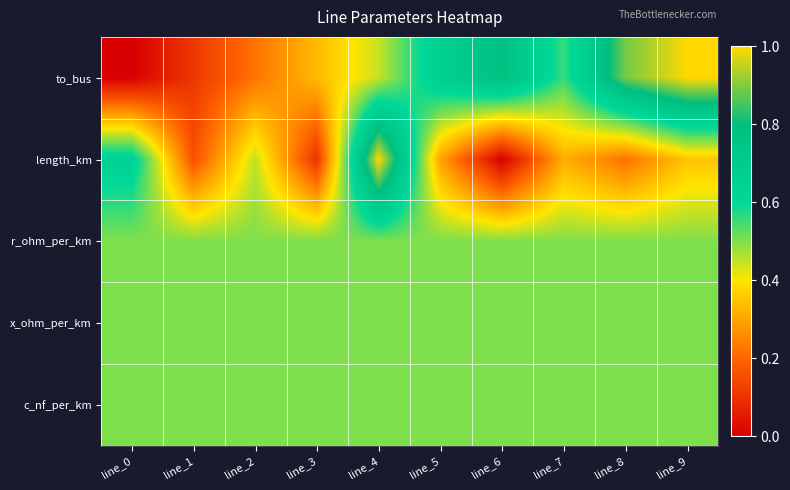

Which category has the lowest value across all series?

line_0